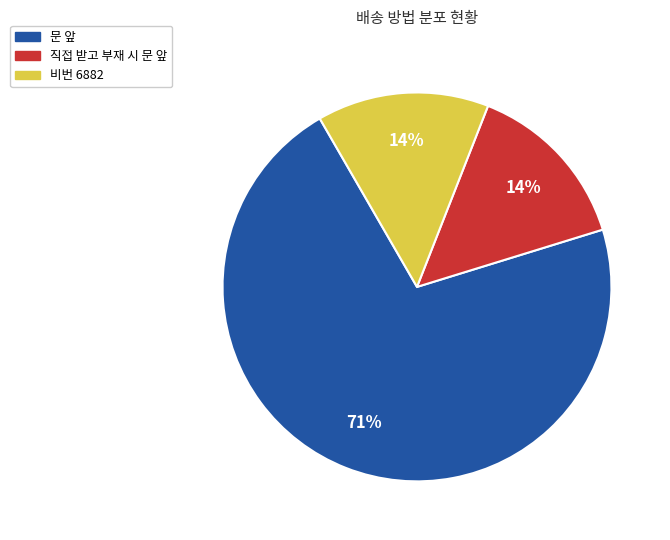

Count the number of slices in the pie.

3